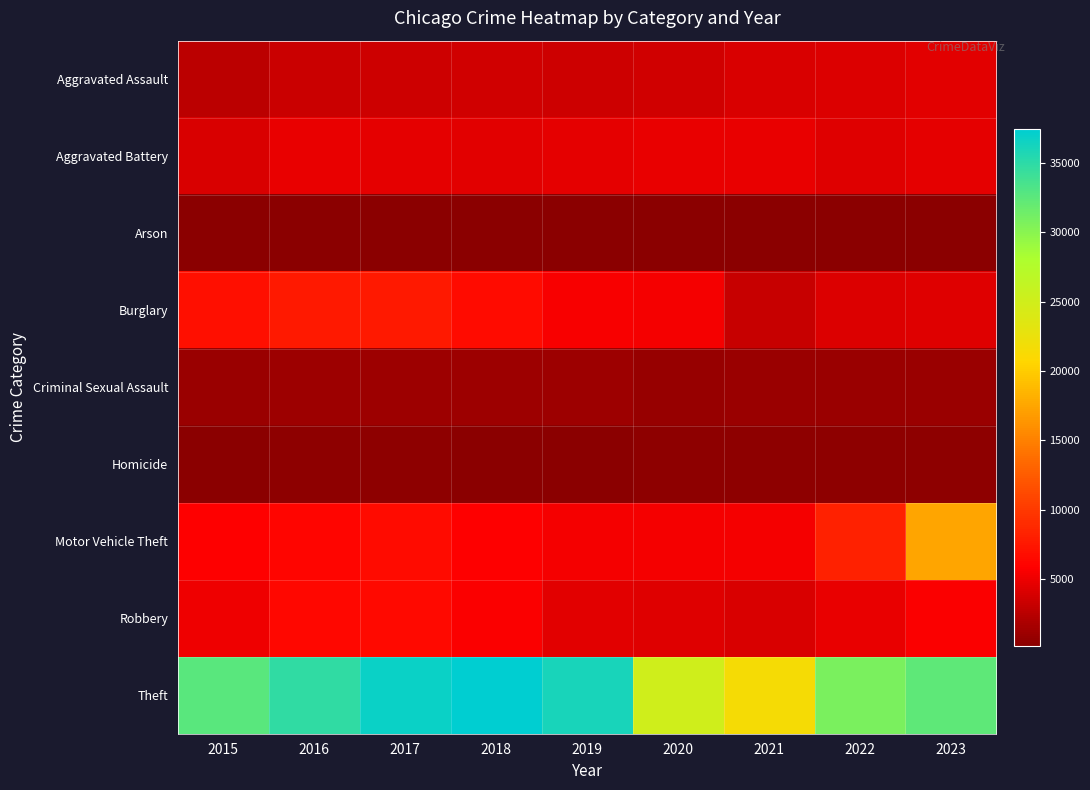

Between 2015 and 2020, which is larger?

2020